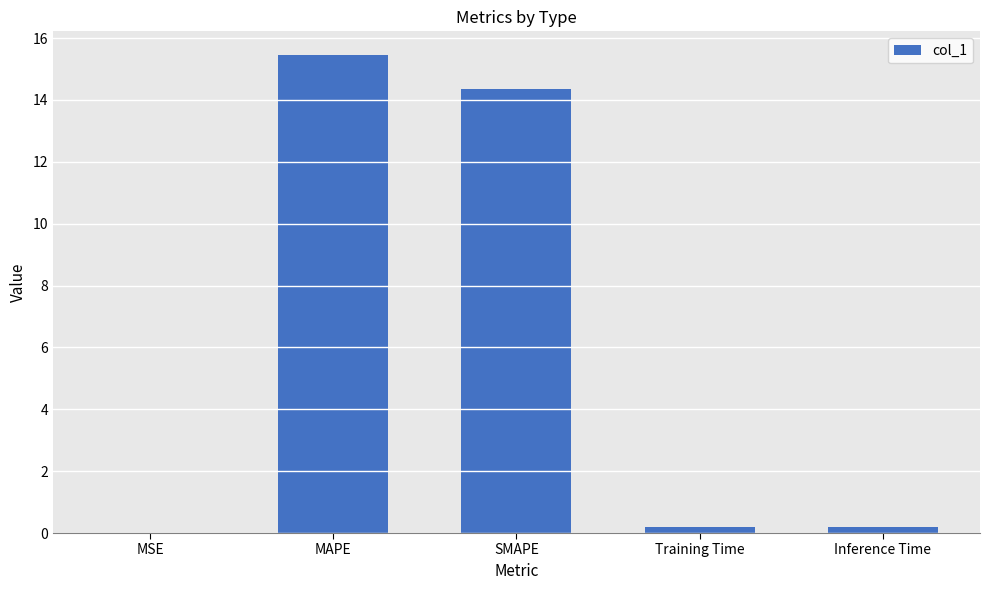

Are the bars horizontal?

No